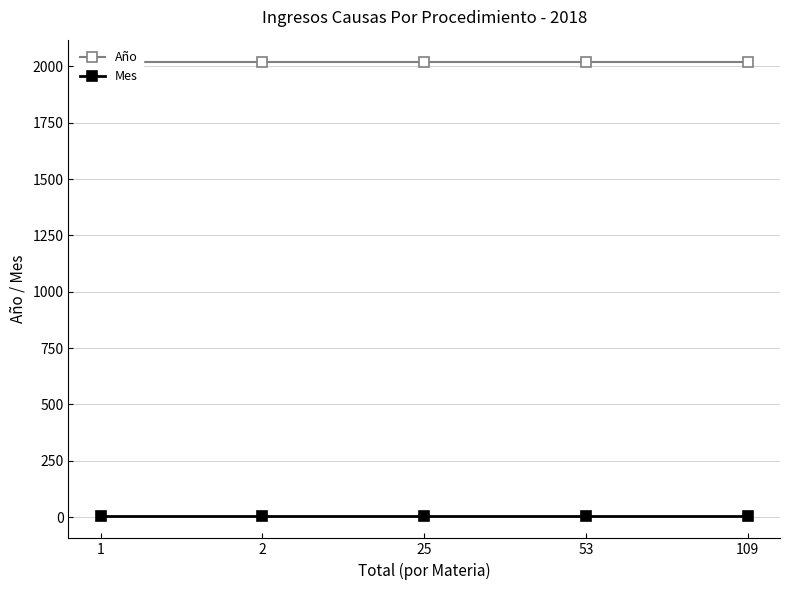

Read the Año value at 53.

2018